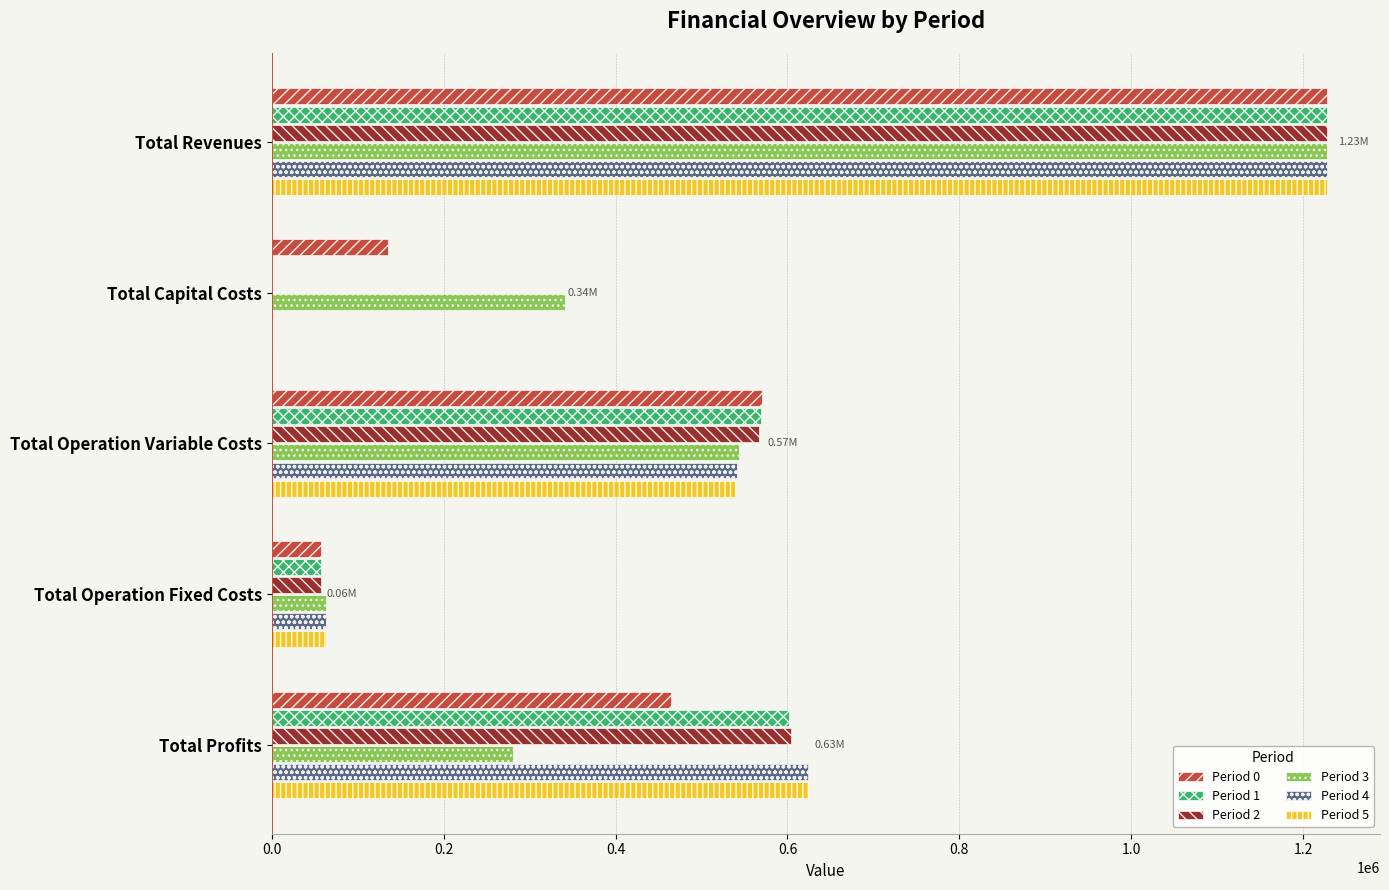

What is the average value of the Period 1 series?

491142.2